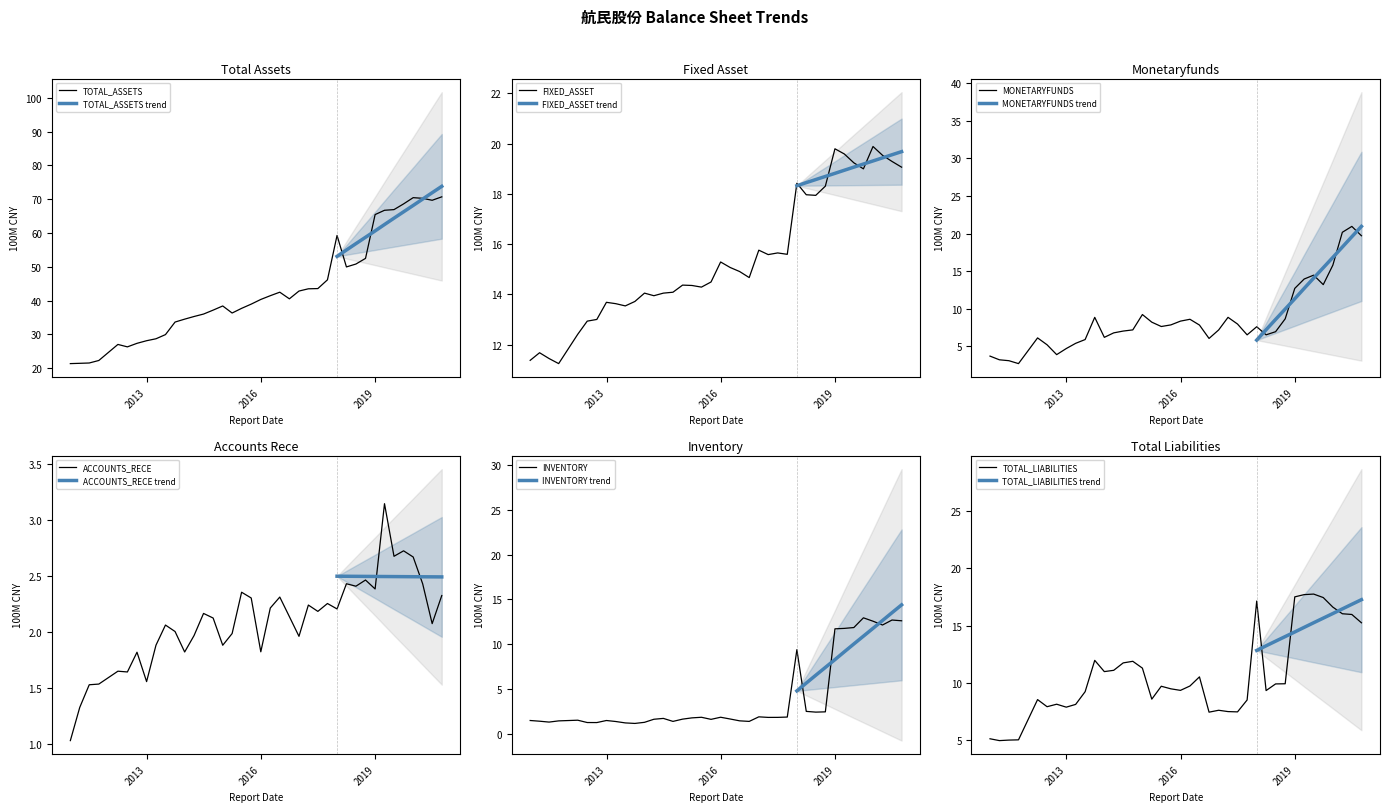

What is the difference between the maximum and minimum values in the INVENTORY series?

11.8